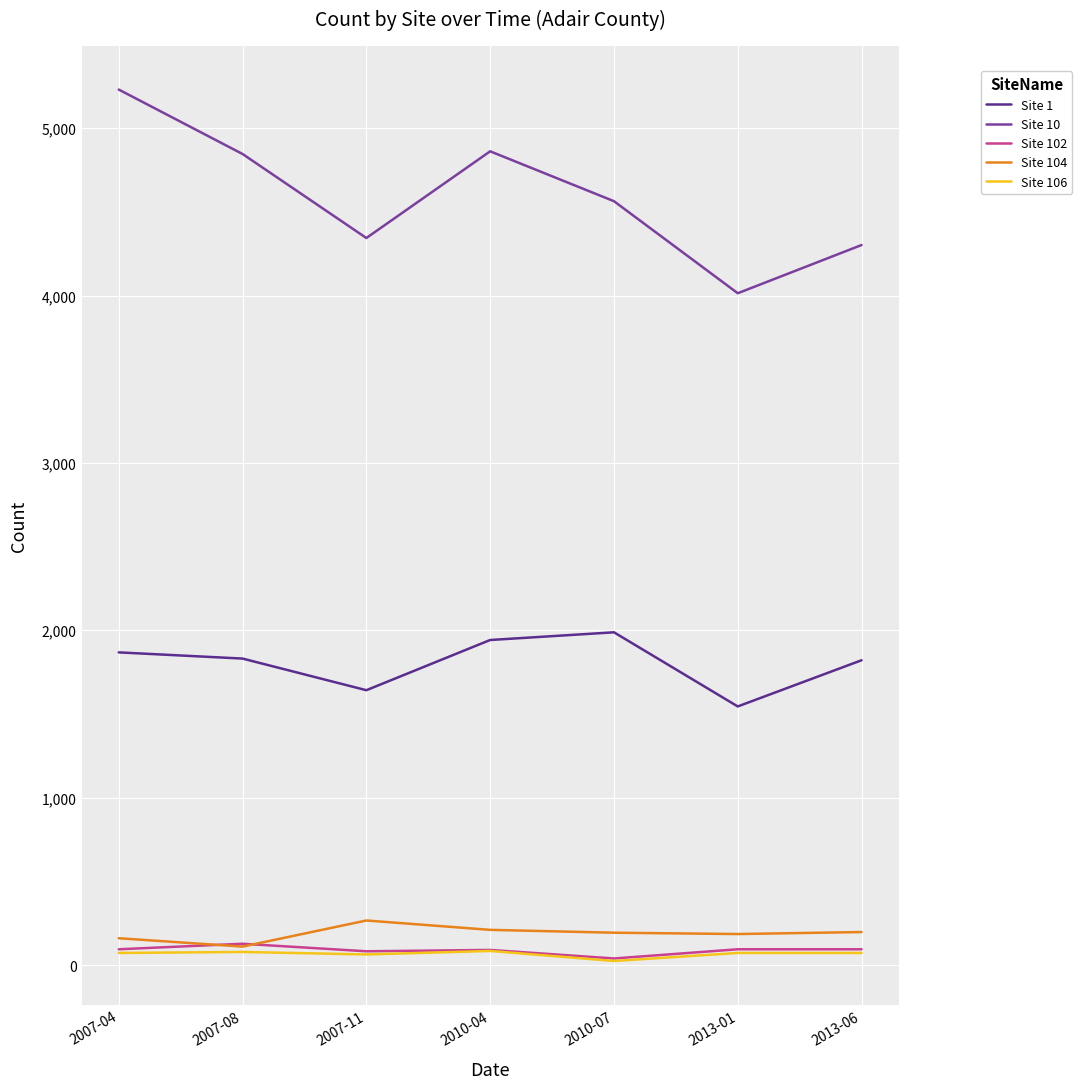

True or false: Site 1 and Site 10 intersect in this chart.

False